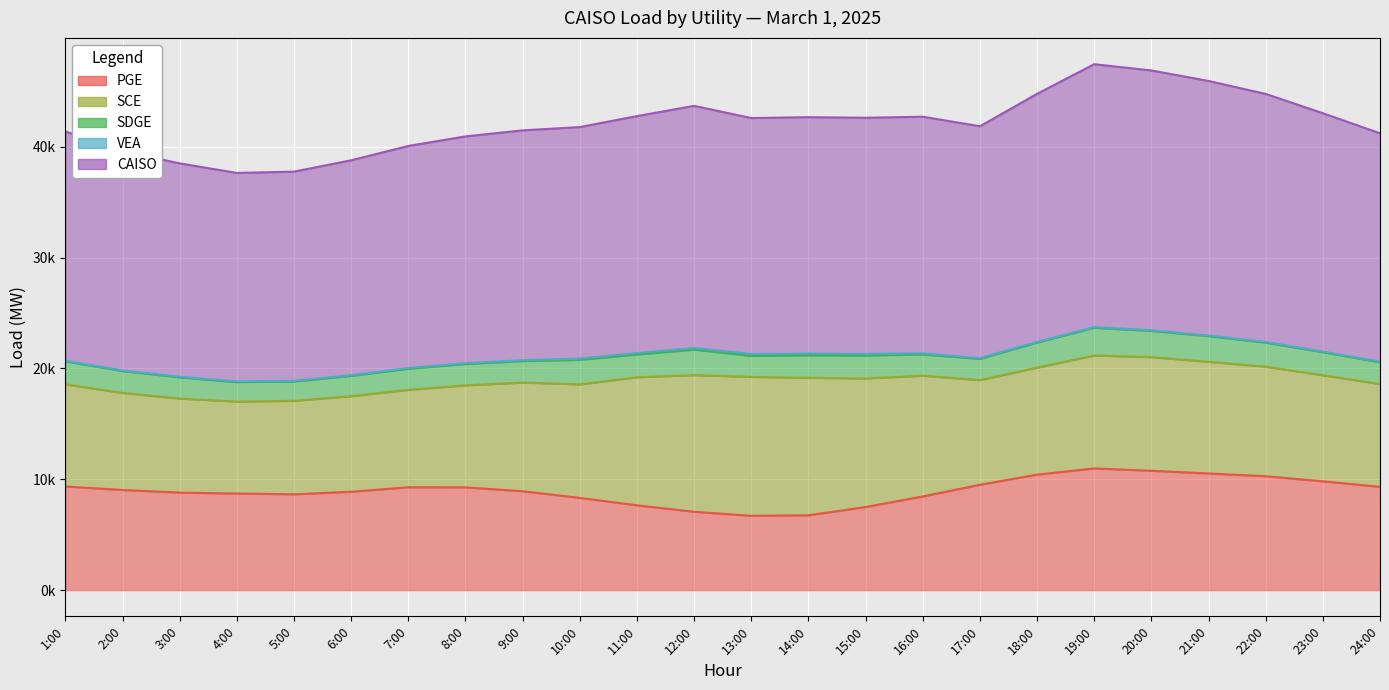

At how many categories does at least one series exceed 15067?

24